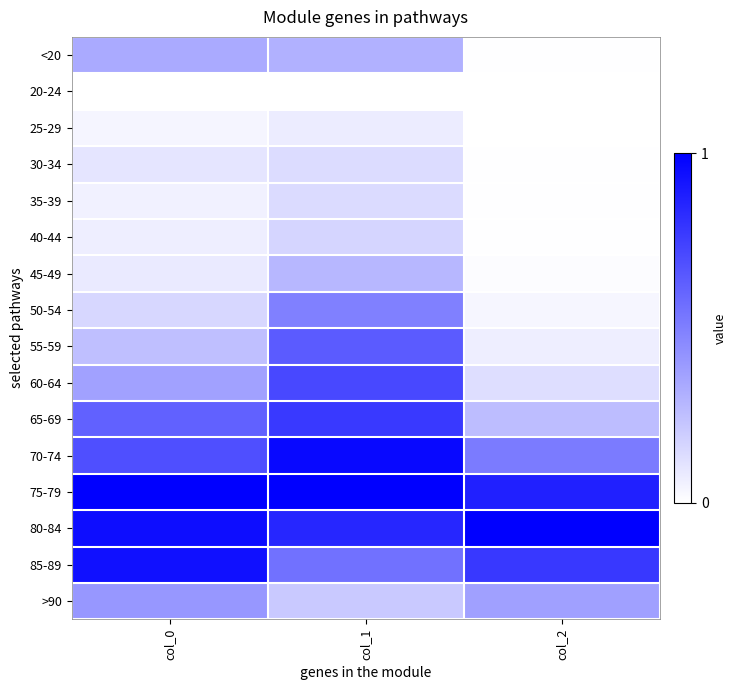

At which category is the sum across all series the highest?

col_1